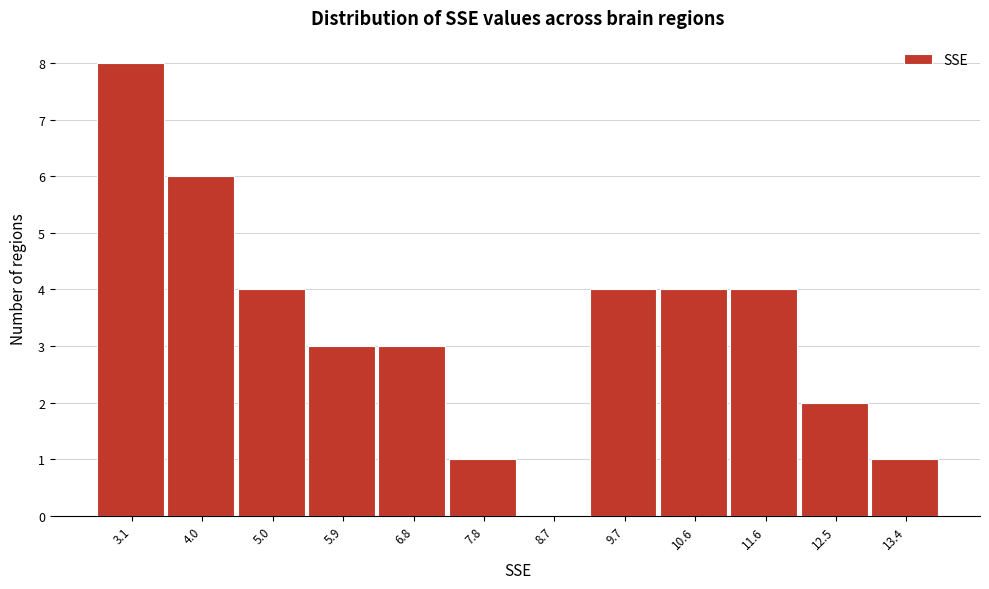

How tall is the bar that spans 3.5 to 4.5 on the x-axis? Neither the bar edges nor the heights are printed on the chart, so give them approximately, as read against the axes.

6